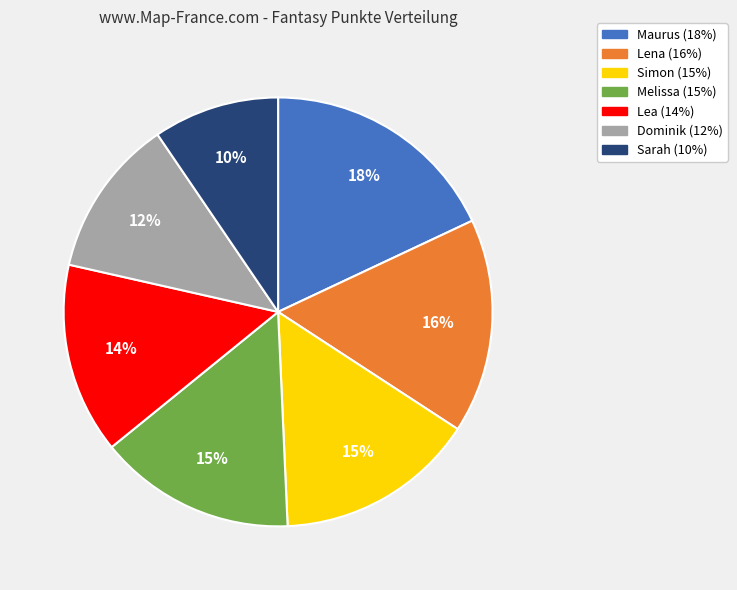

How many segments does this pie chart have?

7